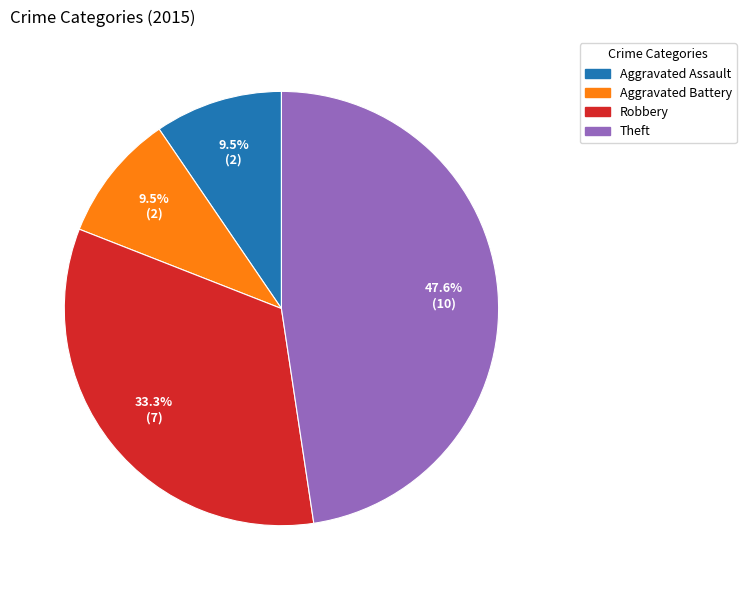

Is there a majority slice in this chart?

No